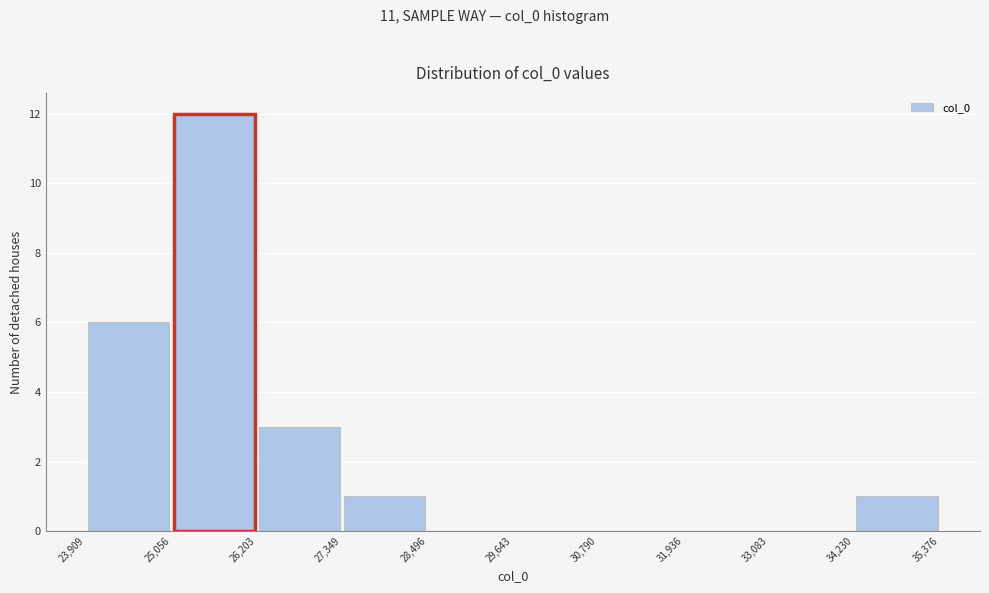

Which range on the x-axis has the tallest bar?

25,056 to 26,203